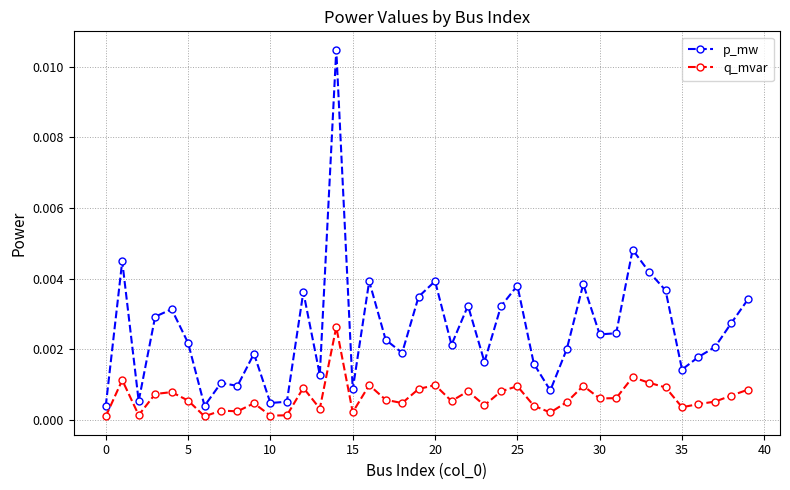

Which series has the largest total across all categories?

p_mw